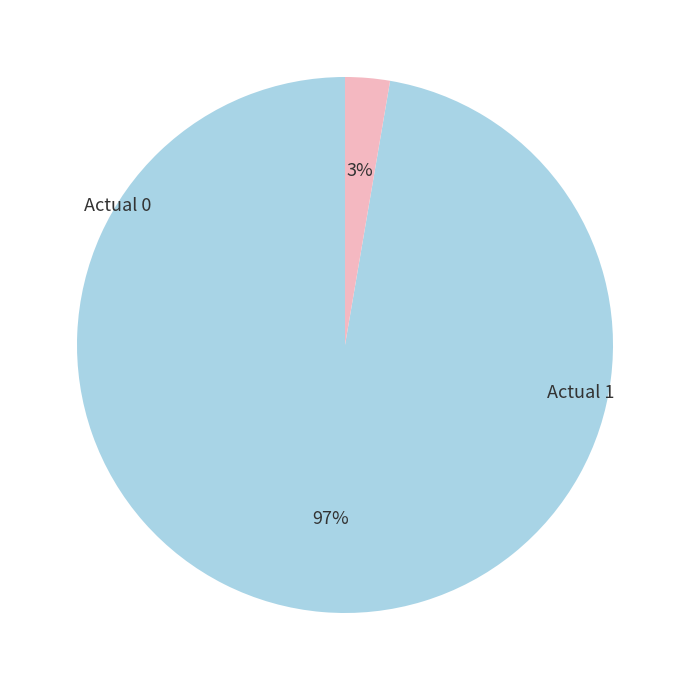

Which slice is the smallest?

Actual 1